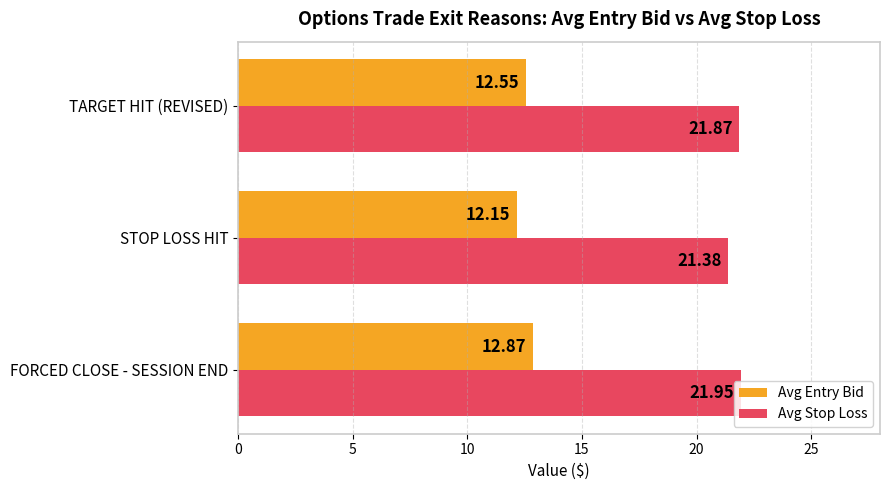

What is the sum of all Avg Stop Loss values?

65.2